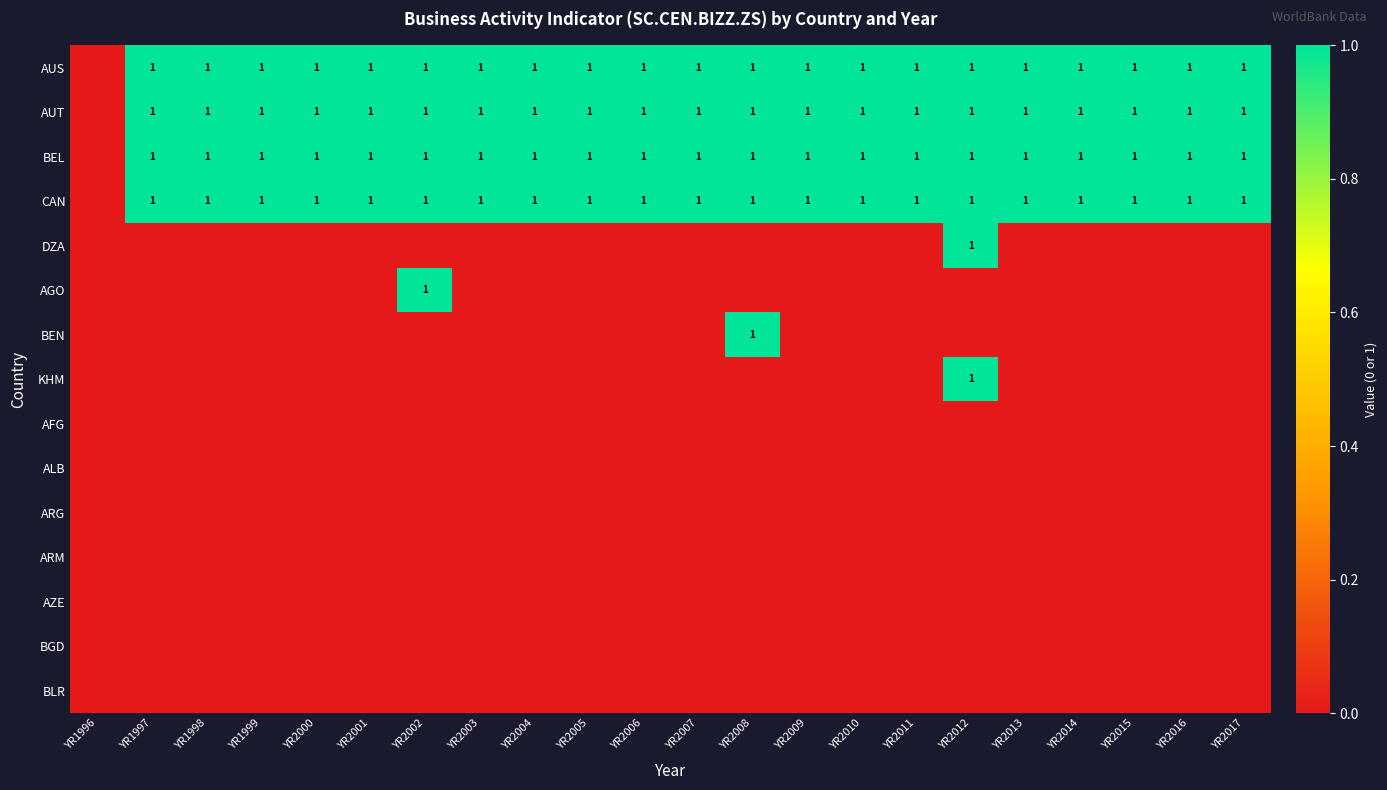

The value of ARG at YR1997 is 0. True or false?

True